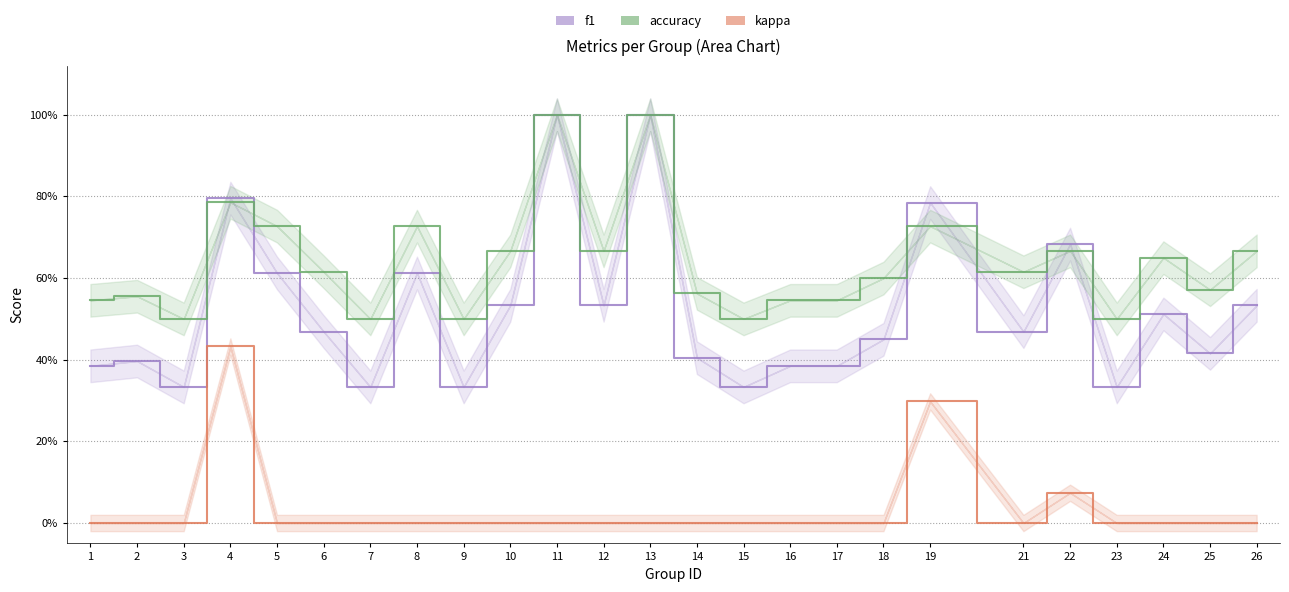

What is the difference between the second highest and minimum values in the kappa series?

0.3